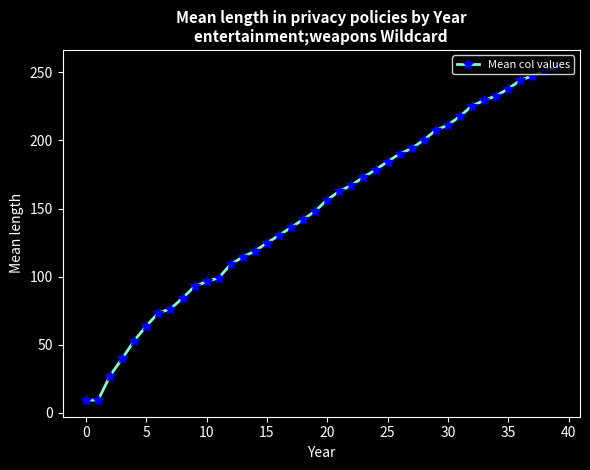

What is the value of the 8th point from the left?

76.3